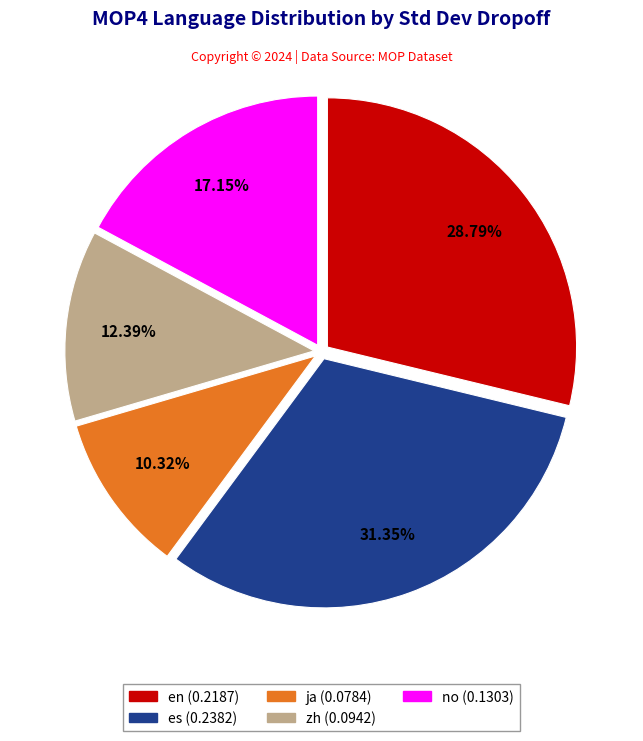

Does en represent more than half of the total?

No